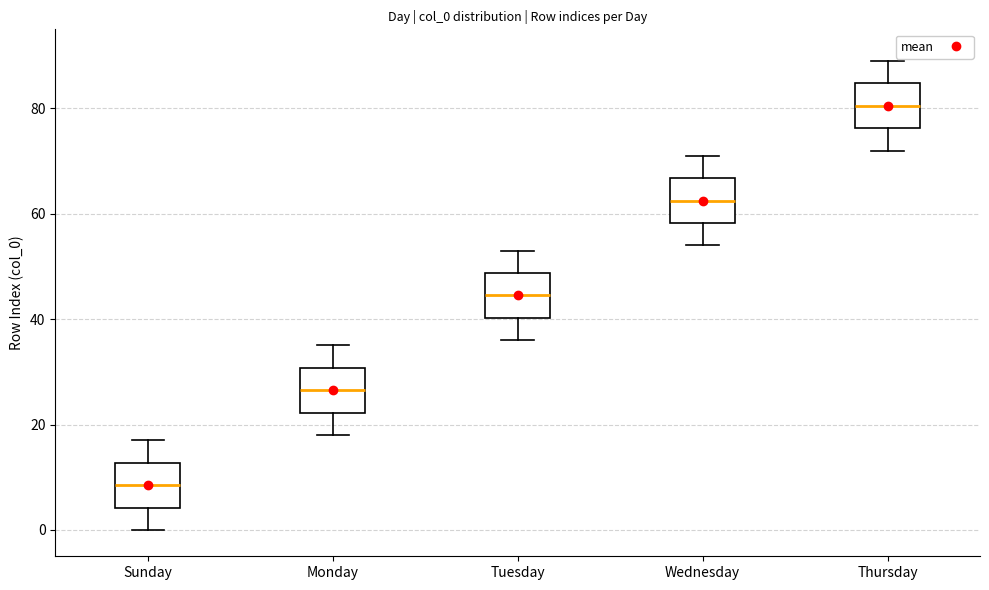

Reading left to right, read every box against the y-axis: the position of its median line, the range the box covers, and the ends of its whiskers. The values are not printed on the chart, so give them approximately, as read against the axis.

Sunday: median 8, box 4 to 12, whiskers 0 to 18
Monday: median 26, box 22 to 30, whiskers 18 to 36
Tuesday: median 44, box 40 to 48, whiskers 36 to 54
Wednesday: median 62, box 58 to 66, whiskers 54 to 72
Thursday: median 80, box 76 to 84, whiskers 72 to 90